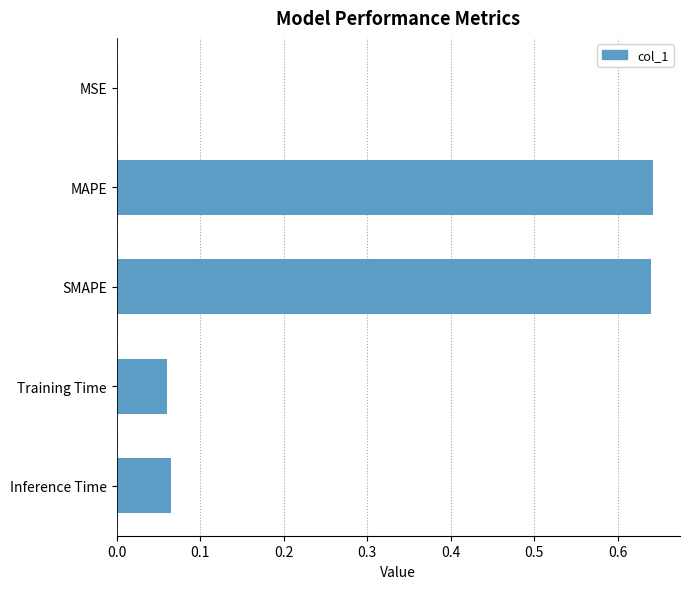

What is the sum of the values at Inference Time and MAPE?

0.7